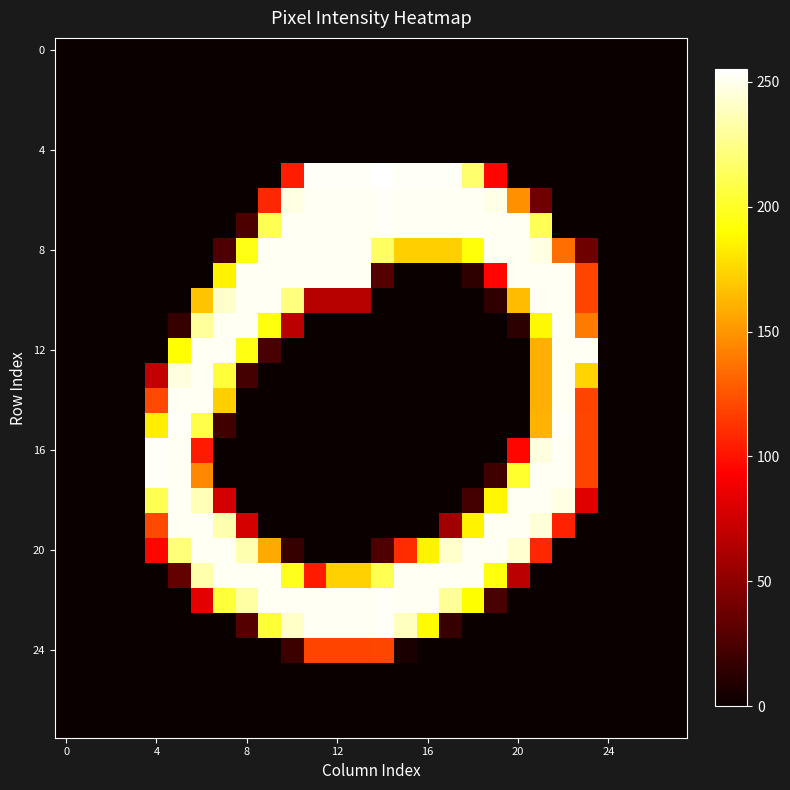

Which series has the largest total across all categories?

8